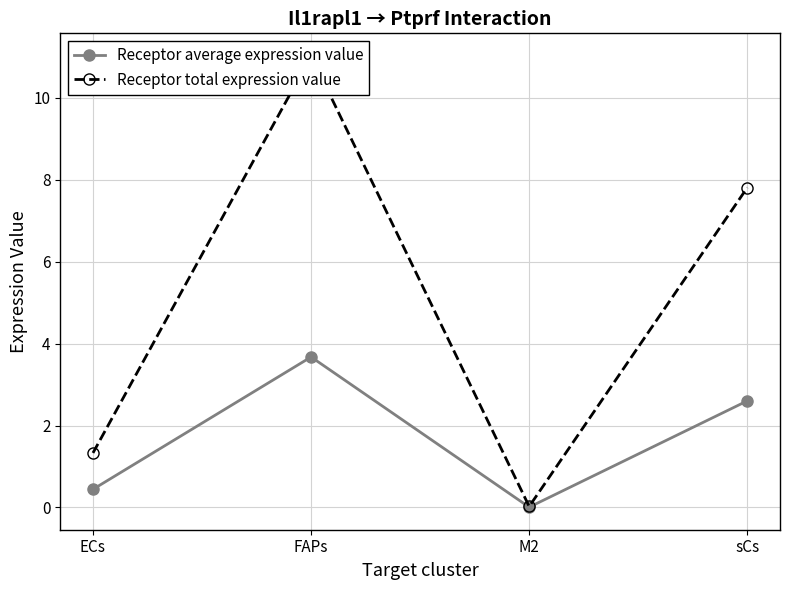

What is the maximum value shown in the chart?

11.0